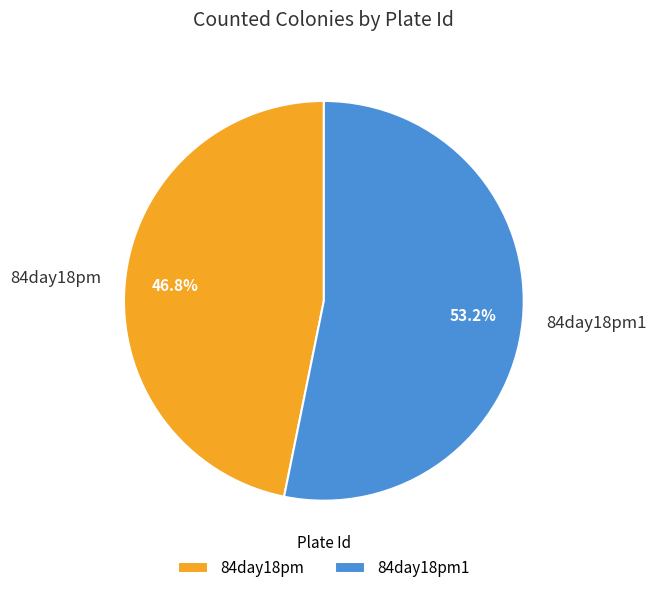

How many slices are in this pie chart?

2